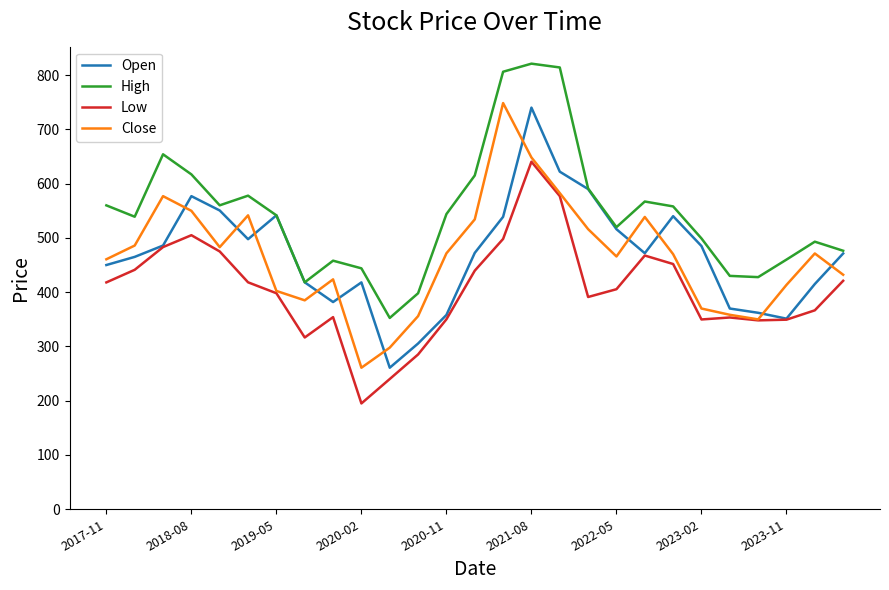

Which series has the largest total across all categories?

High